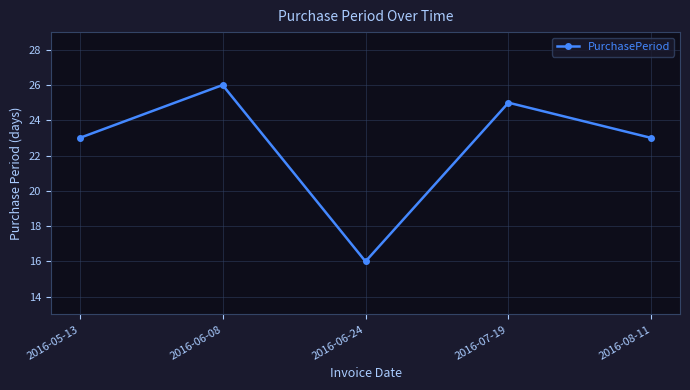

Between 2016-06-08 and 2016-06-24, which is larger?

2016-06-08